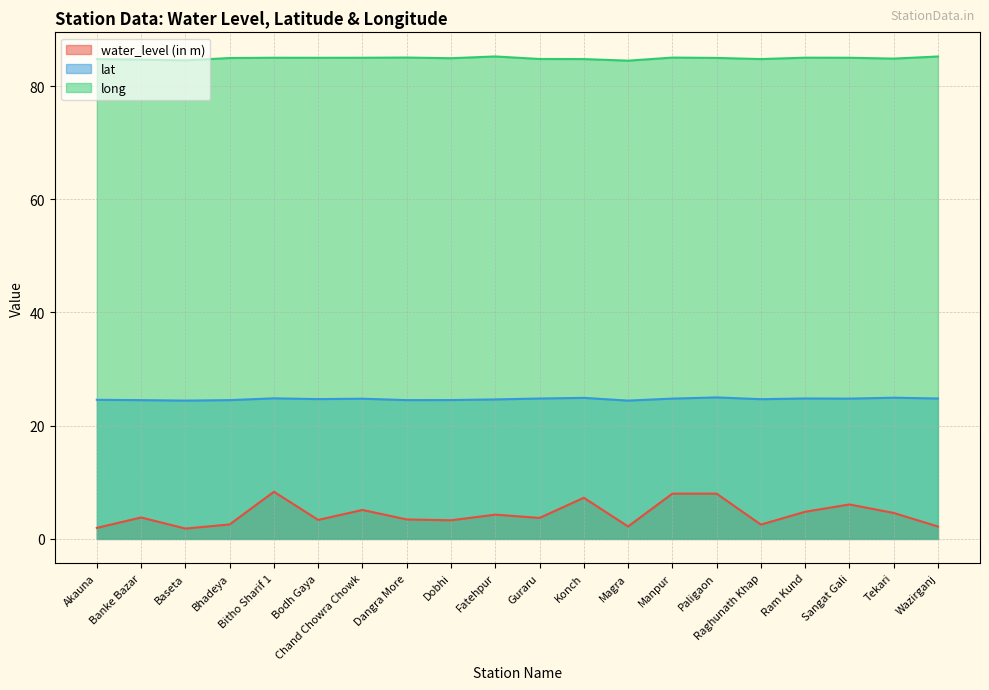

What is the total value across all series at Banke Bazar?

113.0